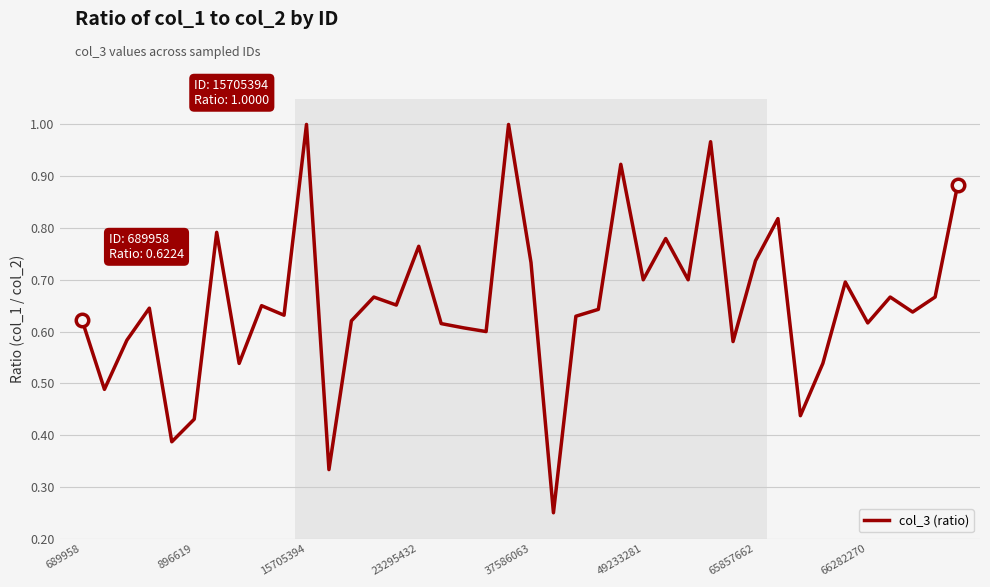

How many points are lower than both their immediate neighbors (excluding endpoints)?

14